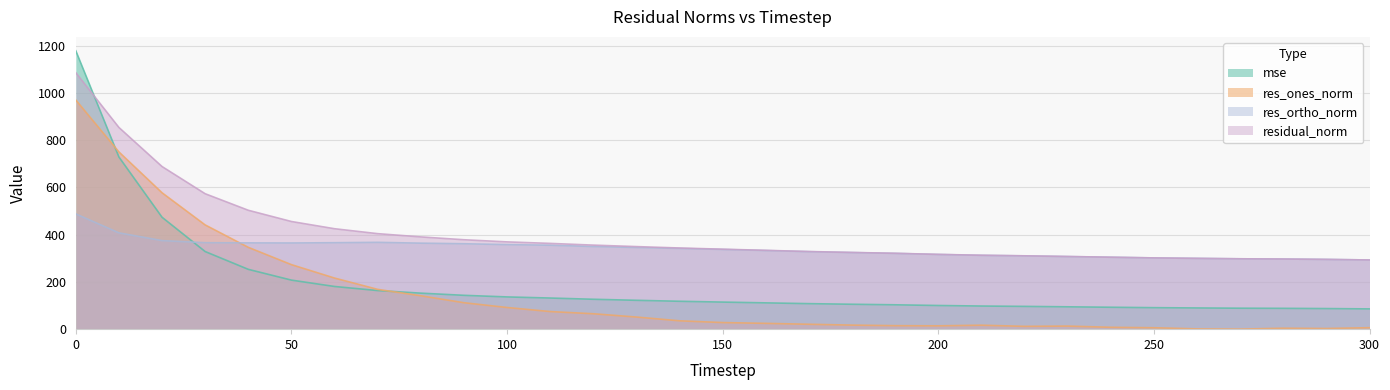

Reading left to right, transcribe all the data shown in this chart.

mse: 0=1178.0	10=728.5	20=473.5	30=328.4	40=253.1	50=207.5	60=180.6	70=163.3	80=152.4	90=143.2	100=136.4	110=131.7	120=126.5	130=122.1	140=118.0	150=114.6	160=111.3	170=108.0	180=105.4	190=103.1	200=100.1	210=97.8	220=96.4	230=94.6	240=92.7	250=91.0	260=89.7	270=88.7	280=88.1	290=87.2	300=85.7
res_ones_norm: 0=969.7	10=749.9	20=577.1	30=441.0	40=346.1	50=273.0	60=216.2	70=168.4	80=141.2	90=111.9	100=91.7	110=74.5	120=65.2	130=51.2	140=35.3	150=27.9	160=24.5	170=20.7	180=17.1	190=14.8	200=14.1	210=16.7	220=11.9	230=13.0	240=7.9	250=6.0	260=1.1	270=0.2	280=3.9	290=2.7	300=6.2
res_ortho_norm: 0=487.6	10=407.5	20=374.8	30=365.9	40=365.1	50=364.7	60=365.9	70=367.4	80=364.0	90=361.5	100=357.8	110=355.2	120=349.7	130=345.7	140=341.7	150=337.3	160=332.7	170=327.9	180=324.2	190=320.7	200=316.1	210=312.4	220=310.2	230=307.2	240=304.4	250=301.5	260=299.6	270=297.8	280=296.8	290=295.2	300=292.8
residual_norm: 0=1085.4	10=853.5	20=688.1	30=573.1	40=503.1	50=455.6	60=425.0	70=404.2	80=390.4	90=378.4	100=369.3	110=363.0	120=355.7	130=349.4	140=343.5	150=338.5	160=333.6	170=328.6	180=324.7	190=321.1	200=316.4	210=312.8	220=310.4	230=307.5	240=304.5	250=301.6	260=299.6	270=297.8	280=296.8	290=295.2	300=292.8